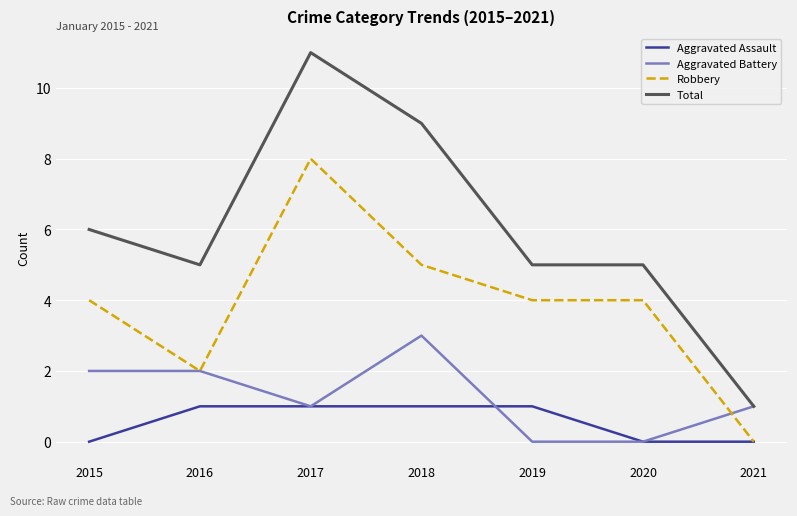

Does the chart display data point markers on the line(s)?

No